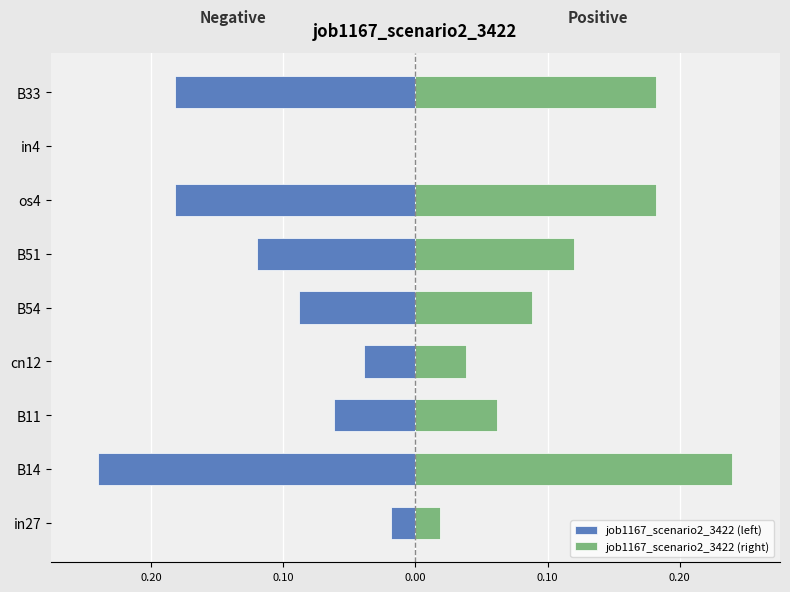

Reading left to right, extract all data points from this chart.

job1167_scenario2_3422 (left): -0.0	-0.2	-0.1	-0.0	-0.1	-0.1	-0.2	0.0	-0.2
job1167_scenario2_3422 (right): 0.0	0.2	0.1	0.0	0.1	0.1	0.2	0.0	0.2